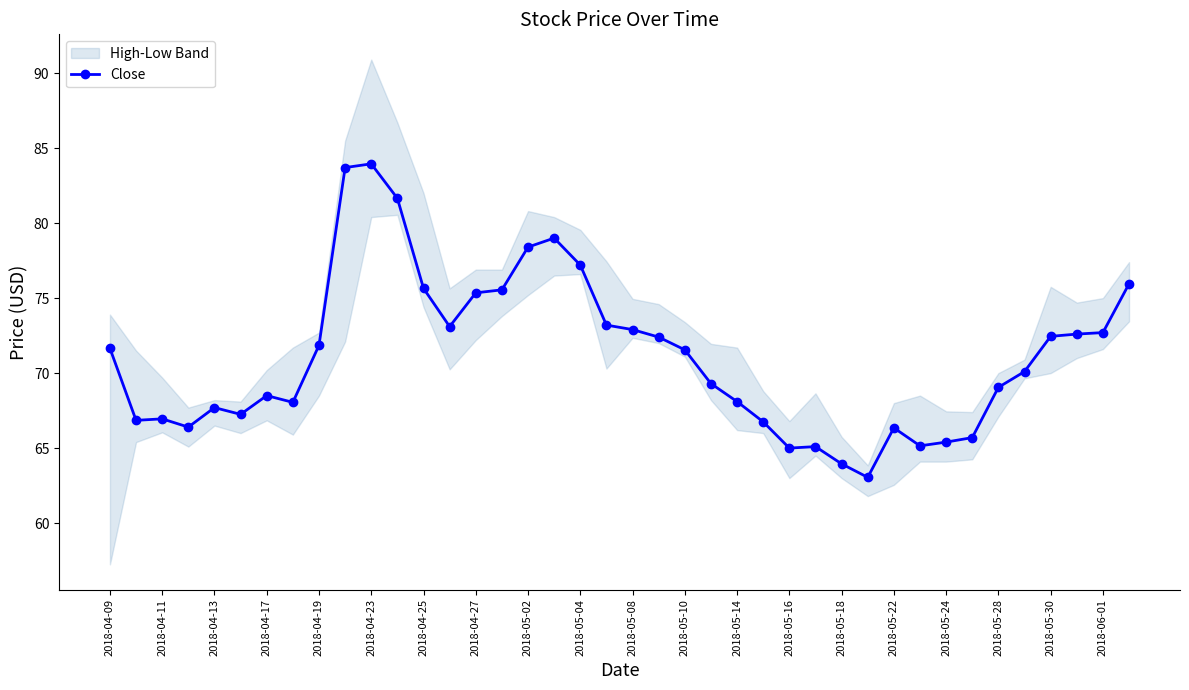

The chart shows a value of 65.1 at 27. True or false?

True